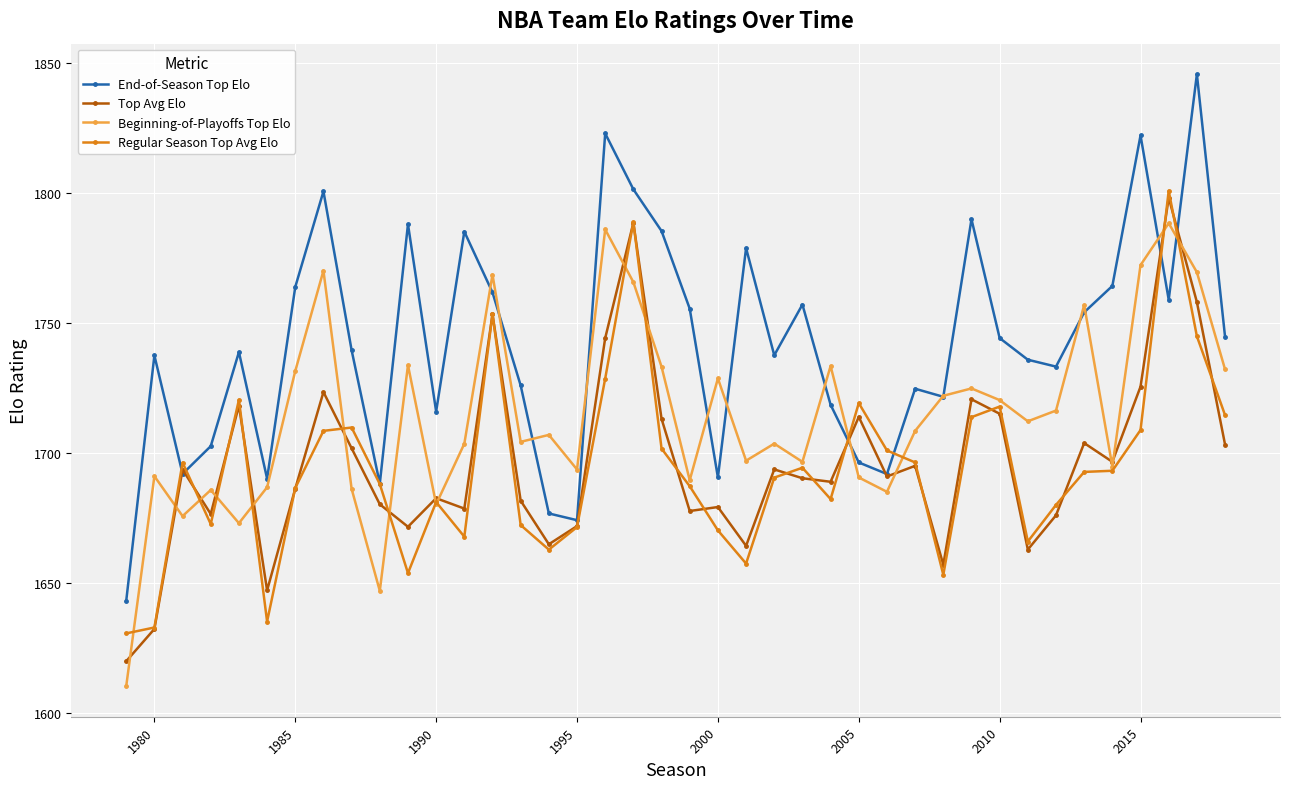

Count the number of data series in this chart.

4